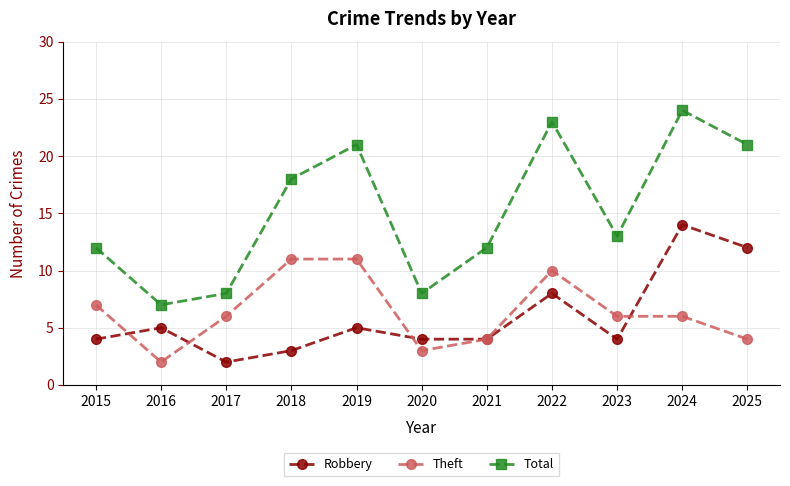

True or false: Robbery has more than 2 interior local peaks.

True